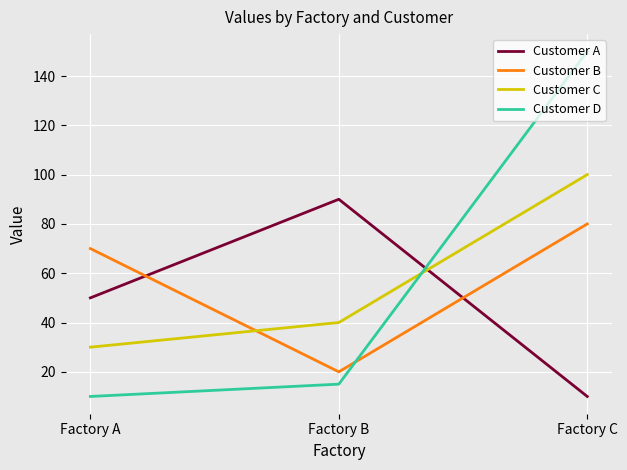

What is the sum of the Customer A values at Factory A and Factory B?

140